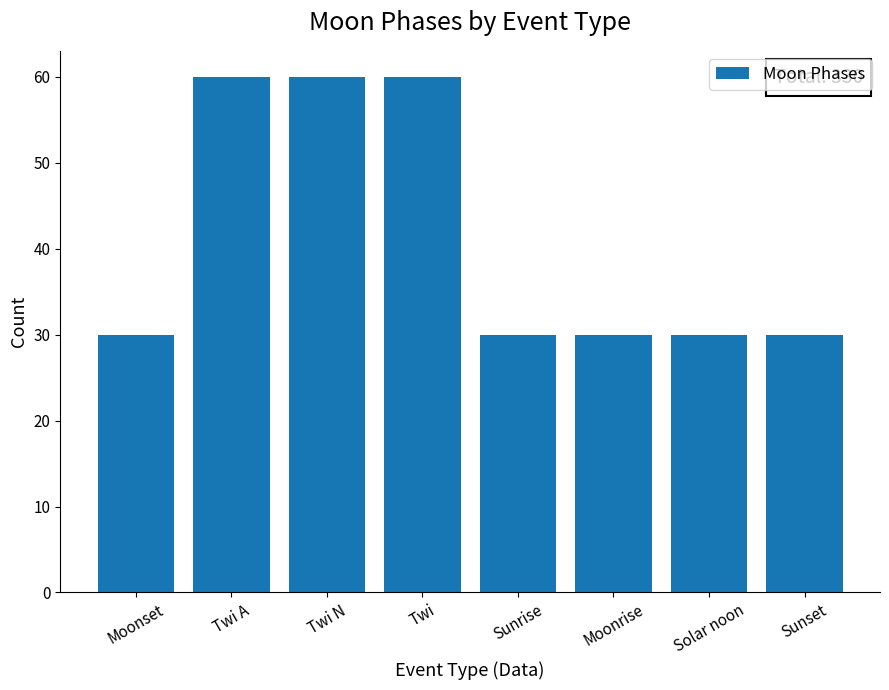

How many bars are there in total?

8